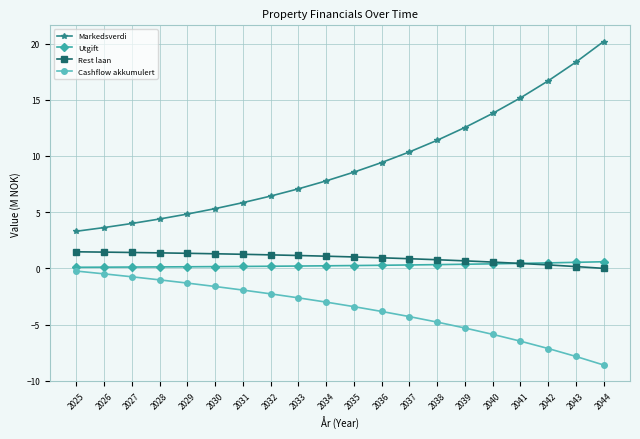

True or false: Rest laan and Markedsverdi cross at least once.

False